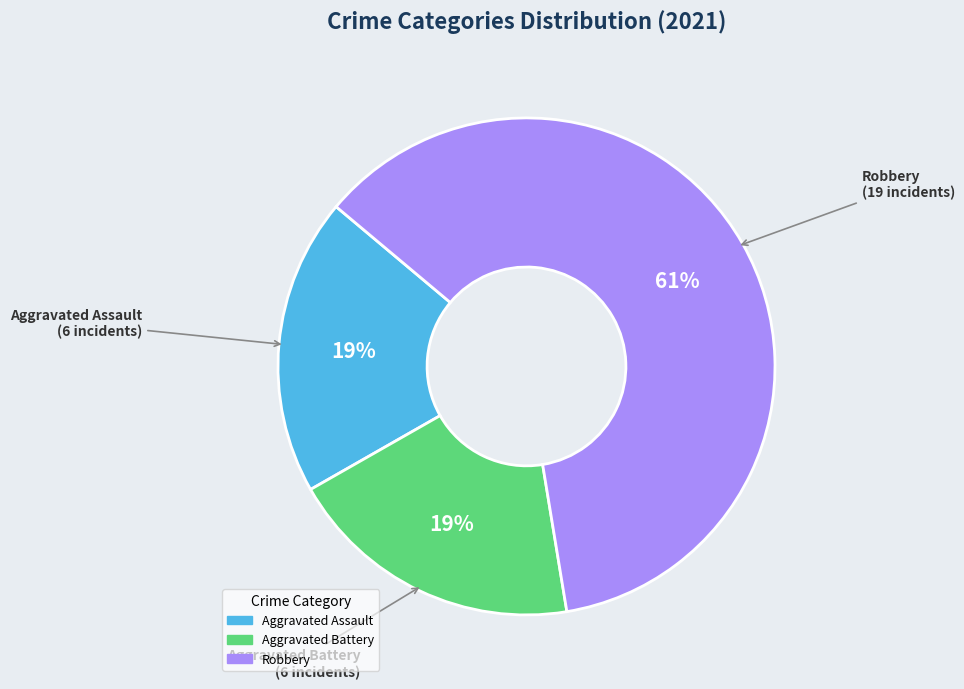

To the nearest percent, what is the difference between the largest and smallest slice percentages?

42%